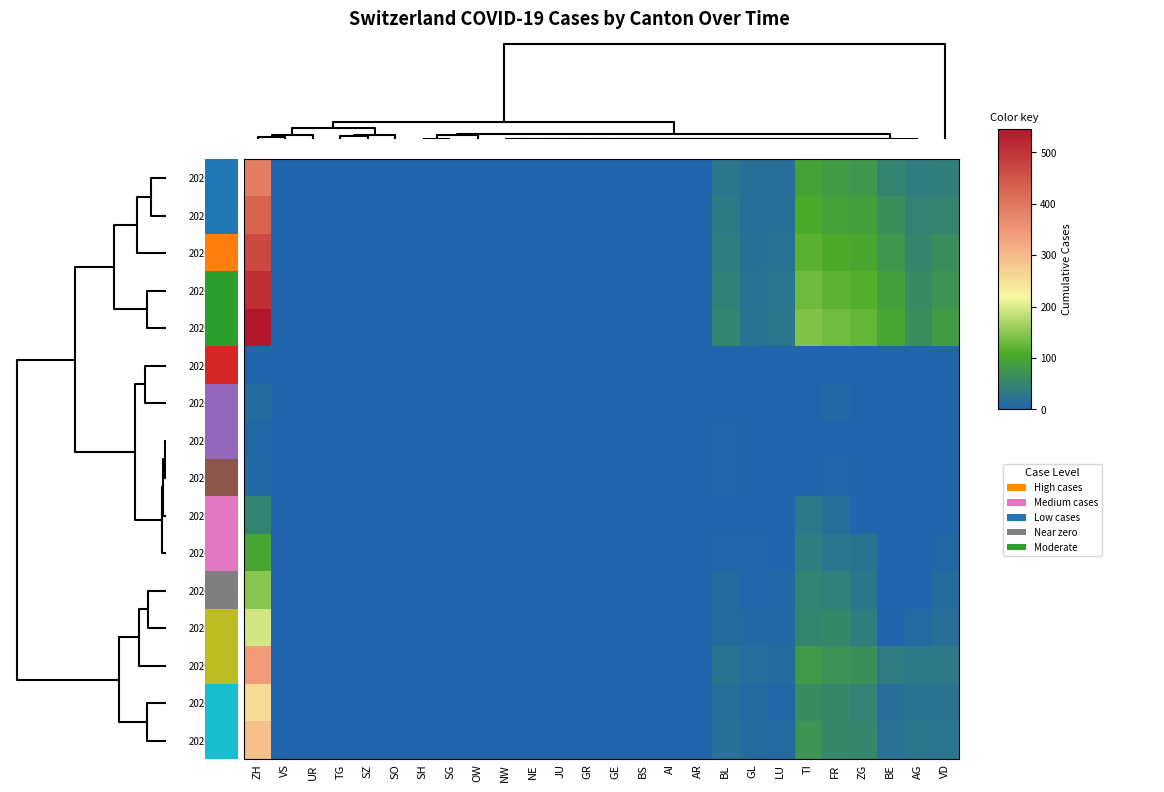

Reading left to right, what are all the values shown in this chart?

2020-04-08: ZH=390	VS=0	UR=0	TG=0	SZ=0	SO=0	SH=0	SG=0	OW=0	NW=0	NE=0	JU=0	GR=0	GE=0	BS=0	AI=0	AR=0	BL=27	GL=15	LU=15	TI=95	FR=85	ZG=78	BE=50	AG=38	VD=40
2020-04-11: ZH=430	VS=0	UR=0	TG=0	SZ=0	SO=0	SH=0	SG=0	OW=0	NW=0	NE=0	JU=0	GR=0	GE=0	BS=0	AI=0	AR=0	BL=32	GL=17	LU=18	TI=105	FR=95	ZG=90	BE=65	AG=45	VD=50
2020-04-14: ZH=470	VS=0	UR=0	TG=0	SZ=0	SO=0	SH=0	SG=0	OW=0	NW=0	NE=0	JU=0	GR=0	GE=0	BS=0	AI=0	AR=0	BL=38	GL=19	LU=21	TI=118	FR=108	ZG=102	BE=78	AG=52	VD=62
2020-04-17: ZH=508	VS=0	UR=0	TG=0	SZ=0	SO=0	SH=0	SG=0	OW=0	NW=0	NE=0	JU=0	GR=0	GE=0	BS=0	AI=0	AR=0	BL=44	GL=21	LU=24	TI=130	FR=120	ZG=114	BE=90	AG=58	VD=74
2020-04-20: ZH=545	VS=0	UR=0	TG=0	SZ=0	SO=0	SH=0	SG=0	OW=0	NW=0	NE=0	JU=0	GR=0	GE=0	BS=0	AI=0	AR=0	BL=50	GL=23	LU=27	TI=142	FR=132	ZG=125	BE=100	AG=63	VD=85
2020-03-06: ZH=0	VS=0	UR=0	TG=0	SZ=0	SO=0	SH=0	SG=0	OW=0	NW=0	NE=0	JU=0	GR=0	GE=0	BS=0	AI=0	AR=0	BL=2	GL=0	LU=0	TI=0	FR=0	ZG=0	BE=0	AG=0	VD=0
2020-03-15: ZH=11	VS=0	UR=0	TG=0	SZ=0	SO=0	SH=0	SG=0	OW=0	NW=0	NE=0	JU=0	GR=0	GE=0	BS=0	AI=0	AR=0	BL=2	GL=0	LU=0	TI=0	FR=8	ZG=0	BE=0	AG=0	VD=1
2020-03-09: ZH=6	VS=0	UR=0	TG=0	SZ=0	SO=0	SH=0	SG=0	OW=0	NW=0	NE=0	JU=0	GR=0	GE=0	BS=0	AI=0	AR=0	BL=4	GL=0	LU=0	TI=0	FR=1	ZG=0	BE=0	AG=0	VD=1
2020-03-12: ZH=8	VS=0	UR=0	TG=0	SZ=0	SO=0	SH=0	SG=0	OW=0	NW=0	NE=0	JU=0	GR=0	GE=0	BS=0	AI=0	AR=0	BL=3	GL=0	LU=0	TI=0	FR=4	ZG=0	BE=0	AG=0	VD=1
2020-03-18: ZH=51	VS=0	UR=0	TG=0	SZ=0	SO=0	SH=0	SG=0	OW=0	NW=0	NE=0	JU=0	GR=0	GE=0	BS=0	AI=0	AR=0	BL=2	GL=2	LU=0	TI=28	FR=17	ZG=0	BE=0	AG=0	VD=2
2020-03-21: ZH=99	VS=0	UR=0	TG=0	SZ=0	SO=0	SH=0	SG=0	OW=0	NW=0	NE=0	JU=0	GR=0	GE=0	BS=0	AI=0	AR=0	BL=4	GL=3	LU=0	TI=37	FR=24	ZG=23	BE=0	AG=0	VD=6
2020-03-24: ZH=149	VS=0	UR=0	TG=0	SZ=0	SO=0	SH=0	SG=0	OW=0	NW=0	NE=0	JU=0	GR=0	GE=0	BS=0	AI=0	AR=0	BL=11	GL=3	LU=6	TI=48	FR=41	ZG=26	BE=0	AG=2	VD=12
2020-03-27: ZH=194	VS=0	UR=0	TG=0	SZ=0	SO=0	SH=0	SG=0	OW=0	NW=0	NE=0	JU=0	GR=0	GE=0	BS=0	AI=0	AR=0	BL=11	GL=7	LU=7	TI=51	FR=54	ZG=38	BE=0	AG=10	VD=16
2020-04-05: ZH=340	VS=0	UR=0	TG=0	SZ=0	SO=0	SH=0	SG=0	OW=0	NW=0	NE=0	JU=0	GR=0	GE=0	BS=0	AI=0	AR=0	BL=22	GL=13	LU=12	TI=82	FR=72	ZG=65	BE=35	AG=30	VD=30
2020-03-30: ZH=255	VS=0	UR=0	TG=0	SZ=0	SO=0	SH=0	SG=0	OW=0	NW=0	NE=0	JU=0	GR=0	GE=0	BS=0	AI=0	AR=0	BL=16	GL=9	LU=6	TI=61	FR=54	ZG=46	BE=17	AG=23	VD=23
2020-04-02: ZH=290	VS=0	UR=0	TG=0	SZ=0	SO=0	SH=0	SG=0	OW=0	NW=0	NE=0	JU=0	GR=0	GE=0	BS=0	AI=0	AR=0	BL=18	GL=11	LU=10	TI=73	FR=54	ZG=53	BE=20	AG=27	VD=24